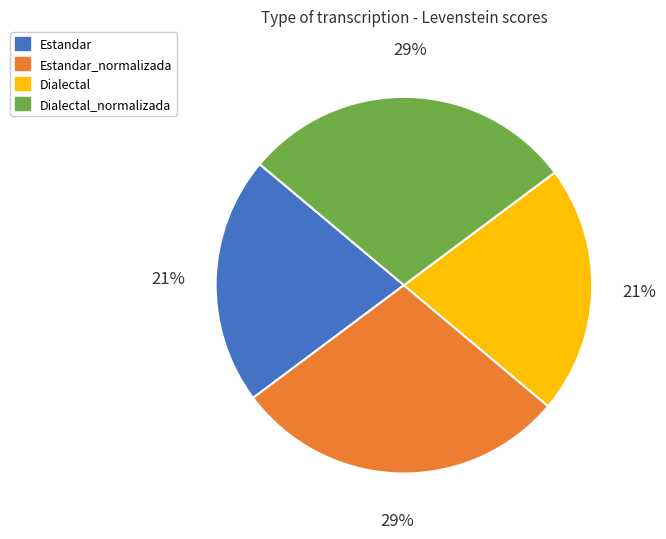

To the nearest percent, what percentage of the pie is Dialectal_normalizada?

29%